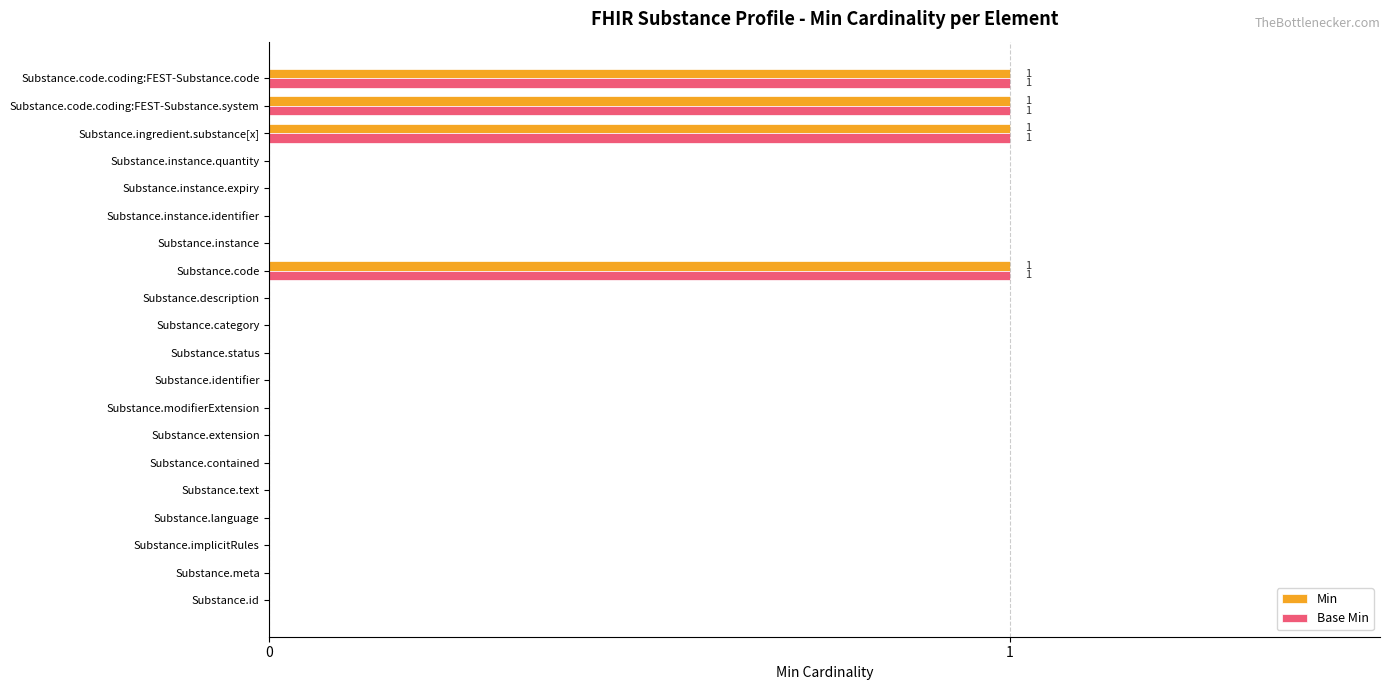

What is the sum of all Min values?

4